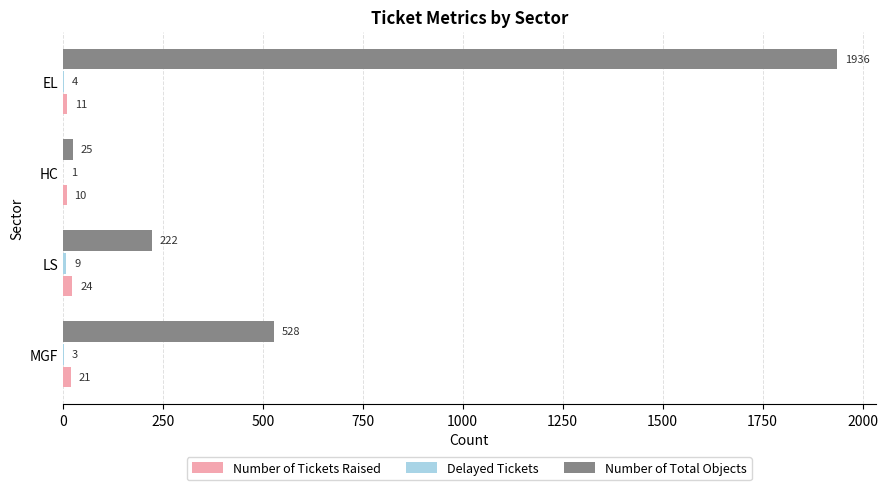

The Number of Total Objects series shows 1936 at EL. True or false?

True